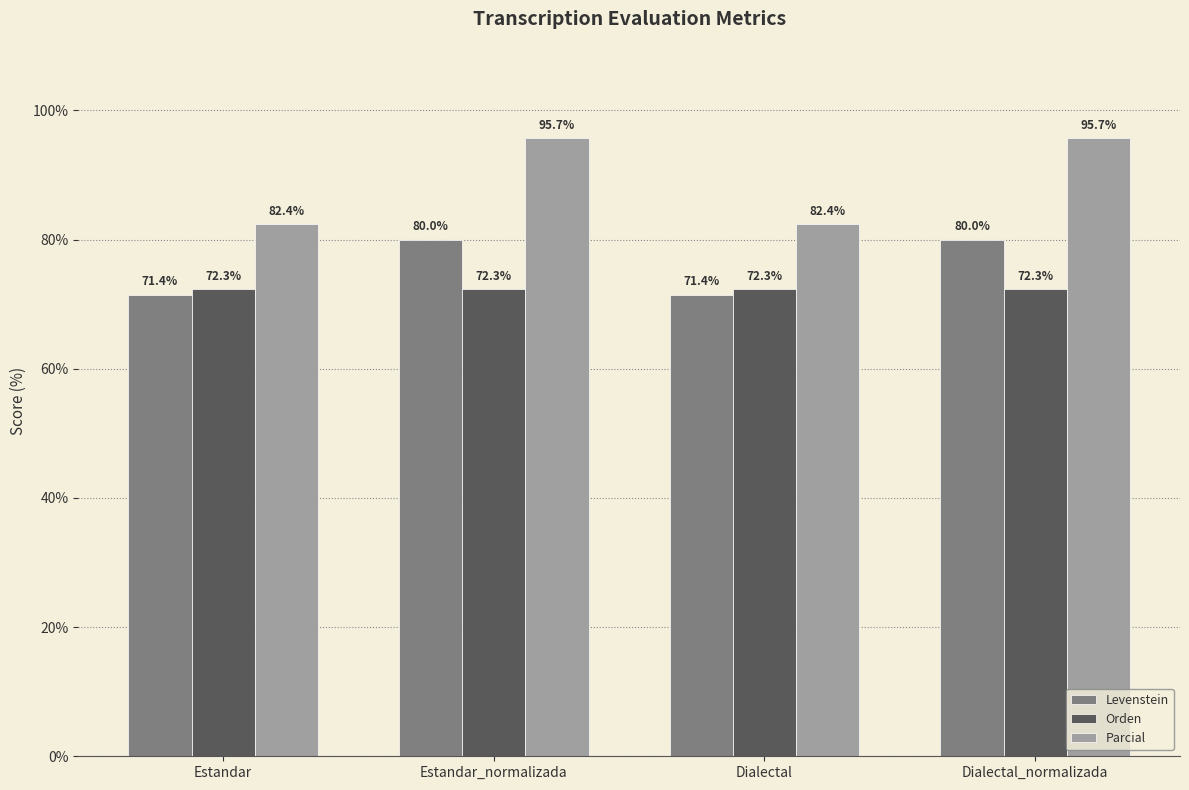

List the series in order of their overall mean, lowest first.

Orden, Levenstein, Parcial